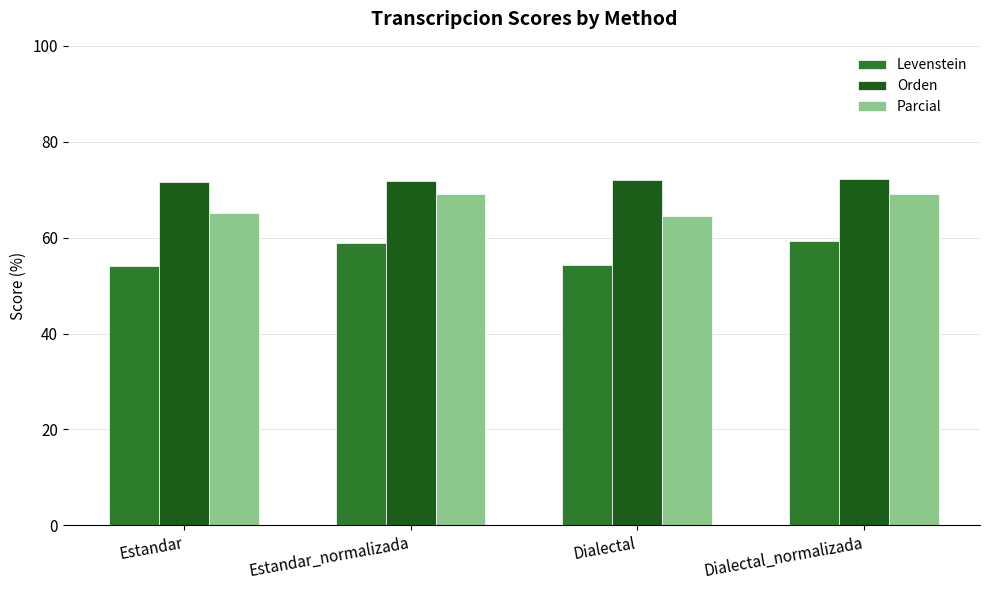

List the series in order of their overall mean, lowest first.

Levenstein, Parcial, Orden